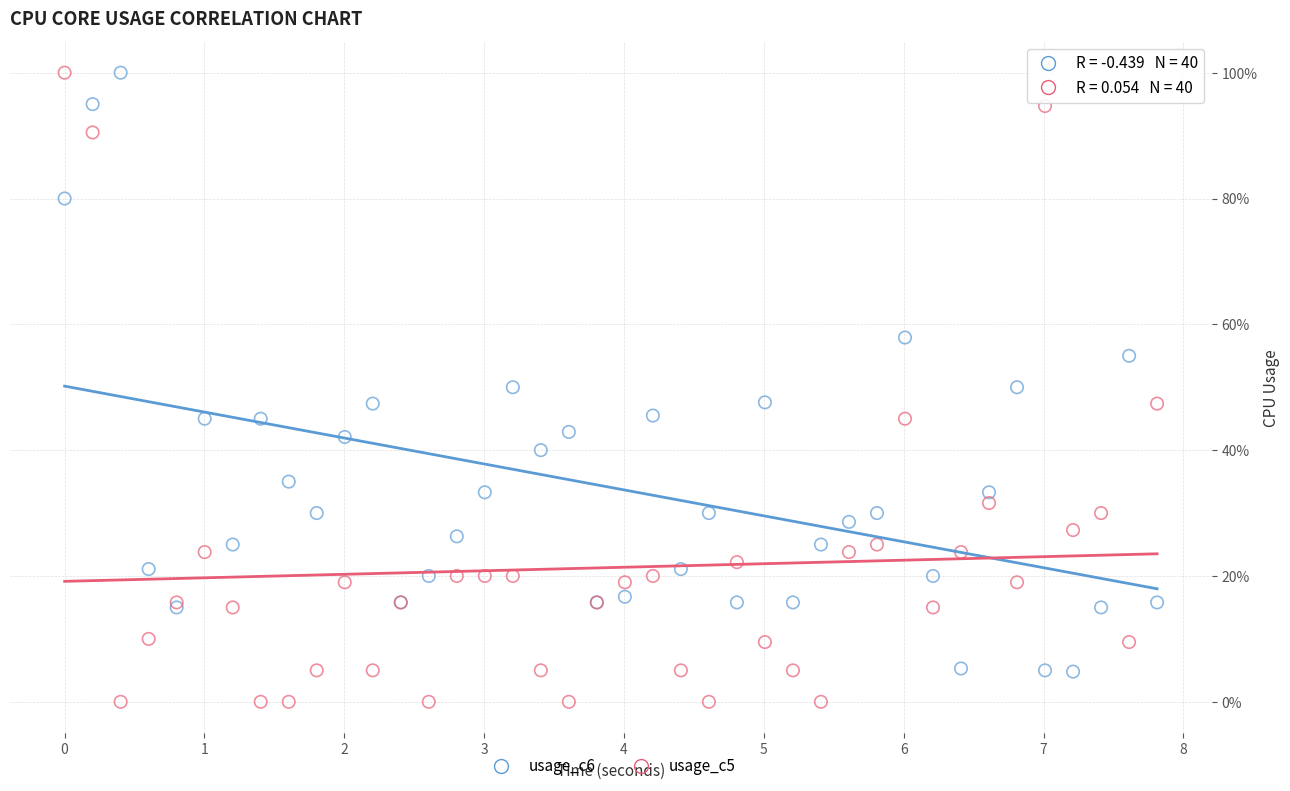

What are all the series names shown in the legend?

usage_c6, usage_c5